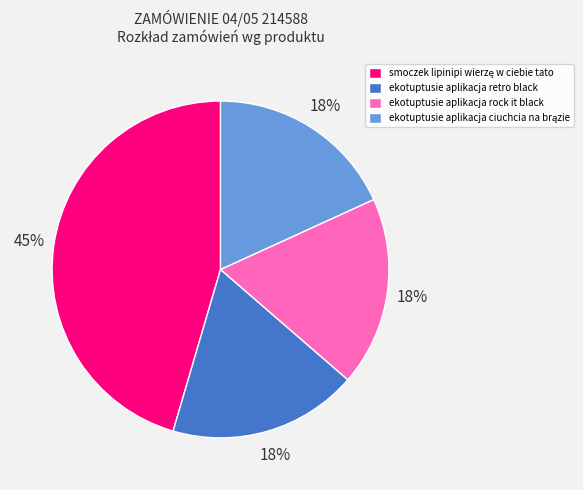

Approximately how many times larger is the value at ekotuptusie aplikacja rock it black compared to ekotuptusie aplikacja retro black?

1.0